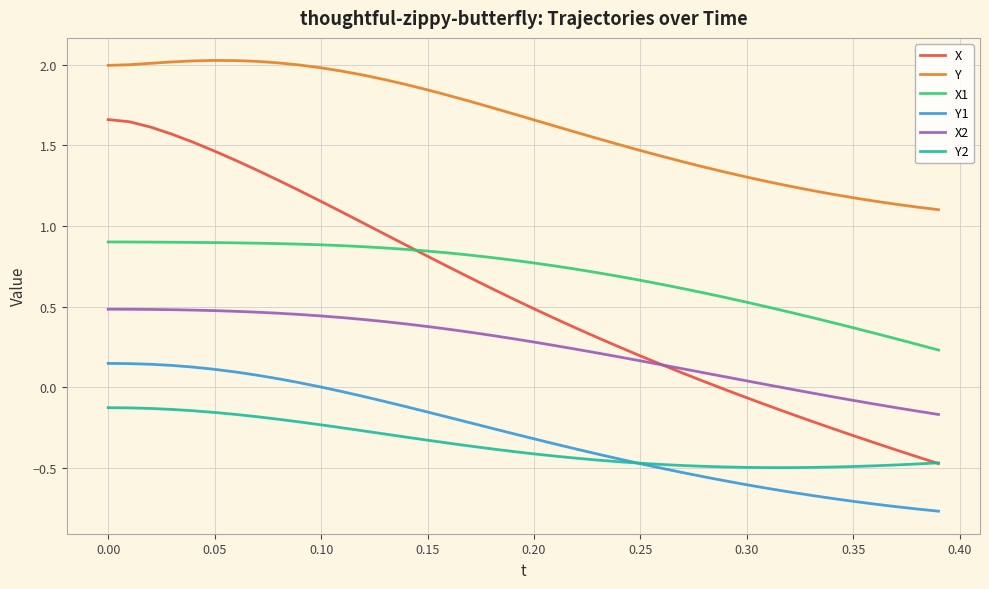

Which series has the largest total across all categories?

Y